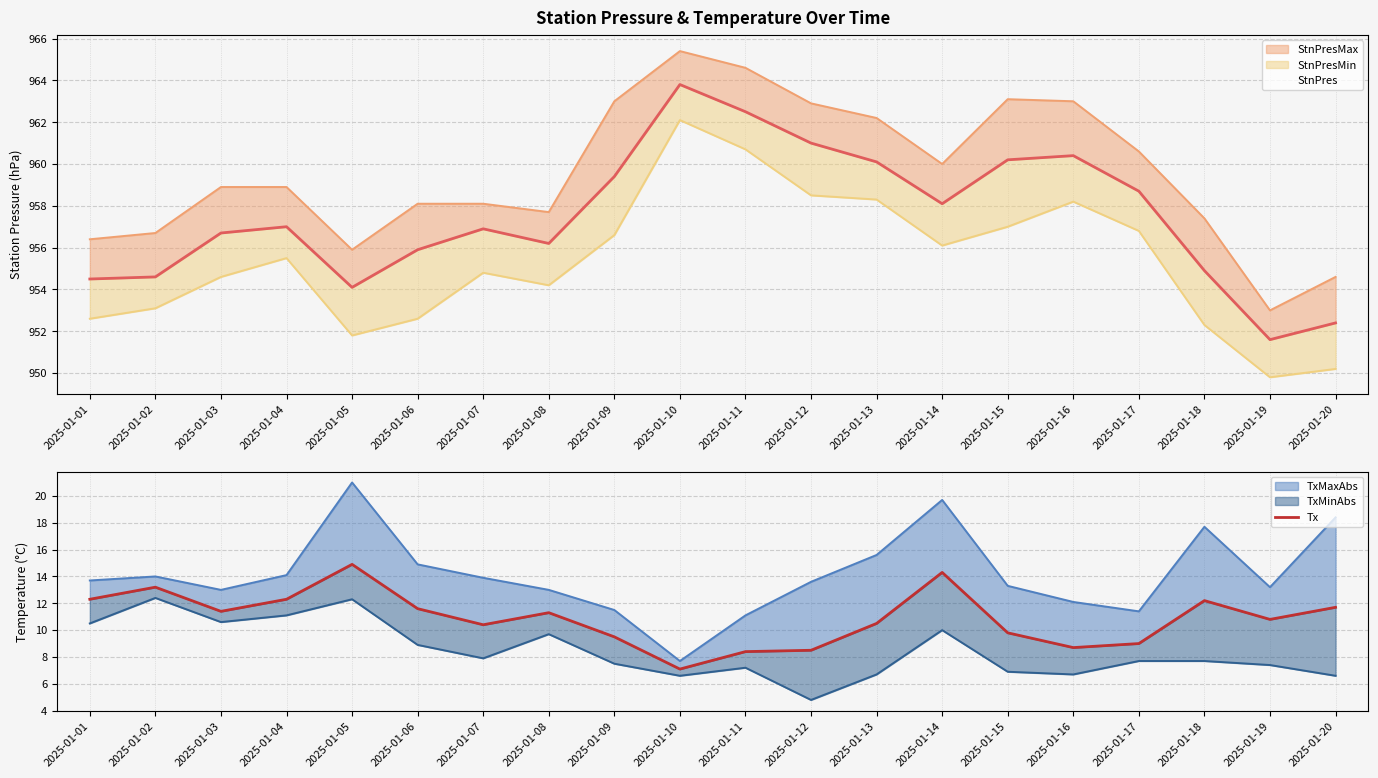

Reading left to right, extract all data points from this chart.

12.3	13.2	11.4	12.3	14.9	11.6	10.4	11.3	9.5	7.1	8.4	8.5	10.5	14.3	9.8	8.7	9.0	12.2	10.8	11.7